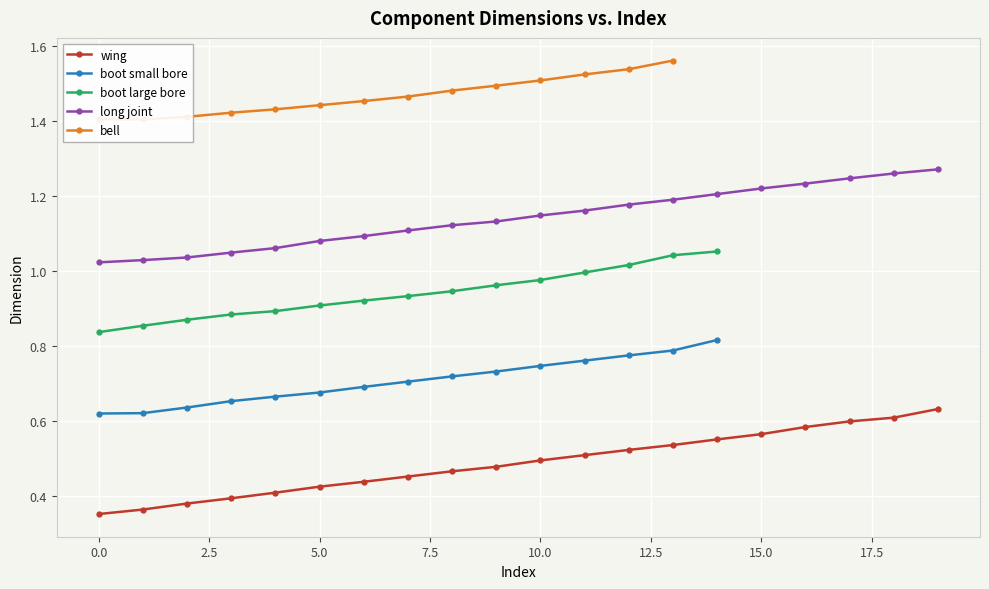

What is the sum of all values?

9.7